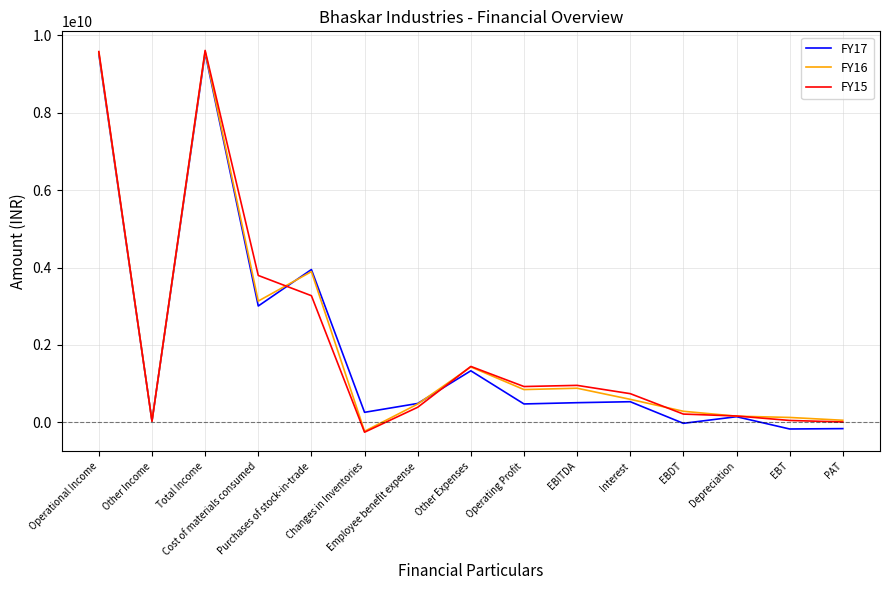

Where does the FY17 series first go above 488359624?

Operational Income